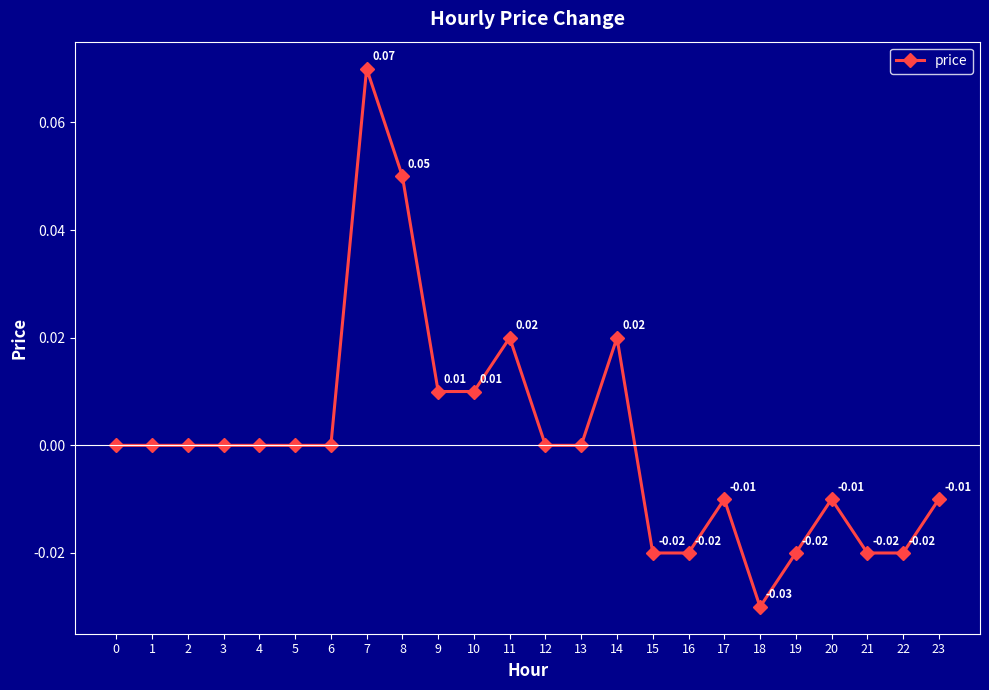

True or false: the data has more than 0 interior local peaks.

True